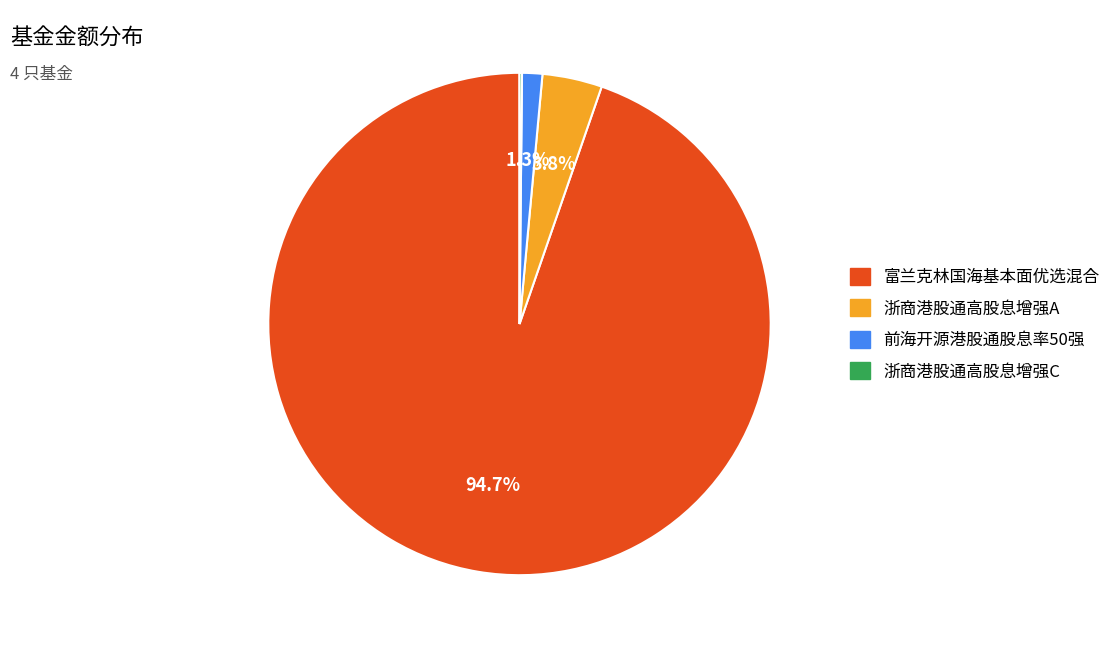

Is there a majority slice in this chart?

Yes